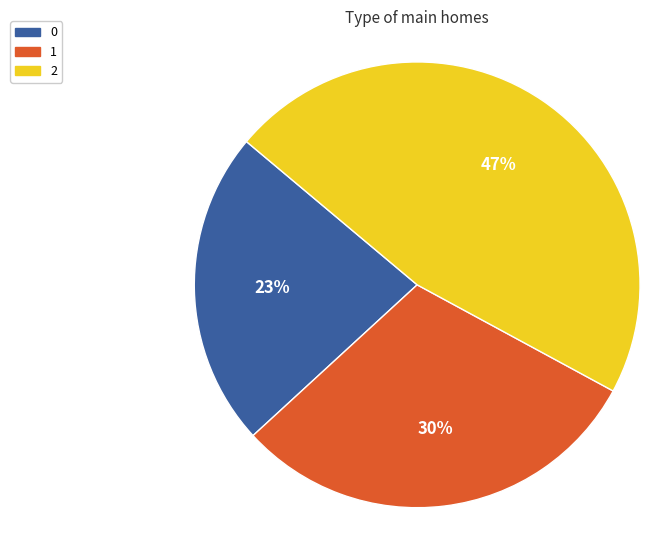

Does 2 account for over 50% of the chart?

No